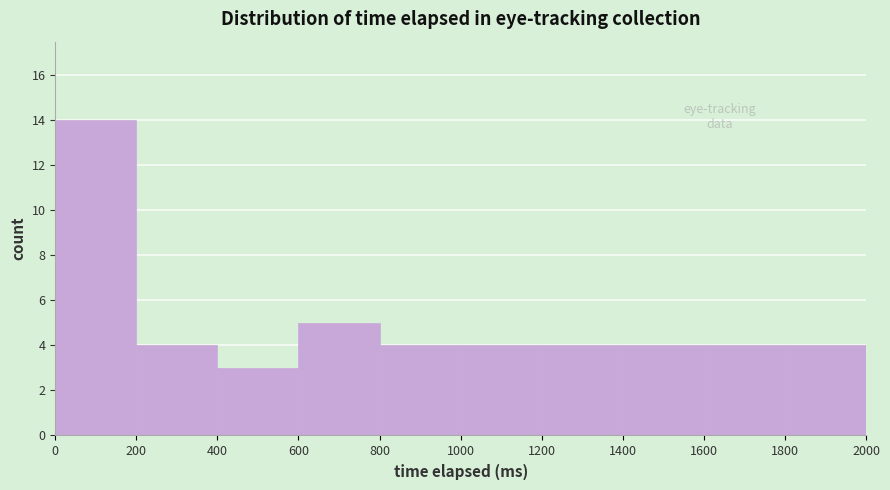

Reading left to right, list every bar in this chart as the range it spans on the x-axis followed by its height. The values are not printed on the chart, so give them approximately, as read against the axis.

0 to 200: 14
200 to 400: 4
400 to 600: 3
600 to 800: 5
800 to 1000: 4
1000 to 1200: 4
1200 to 1400: 4
1400 to 1600: 4
1600 to 1800: 4
1800 to 2000: 4